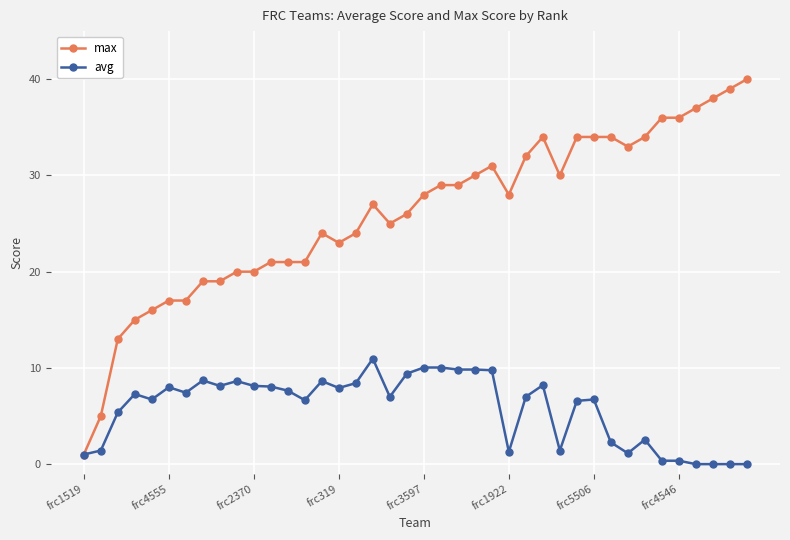

What is the difference between the second highest and second lowest values in the max series?

34.0